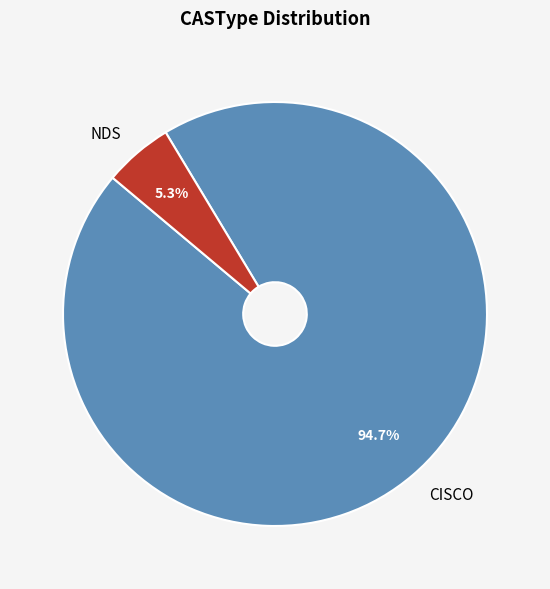

Do CISCO and NDS together represent more than half of the pie?

Yes